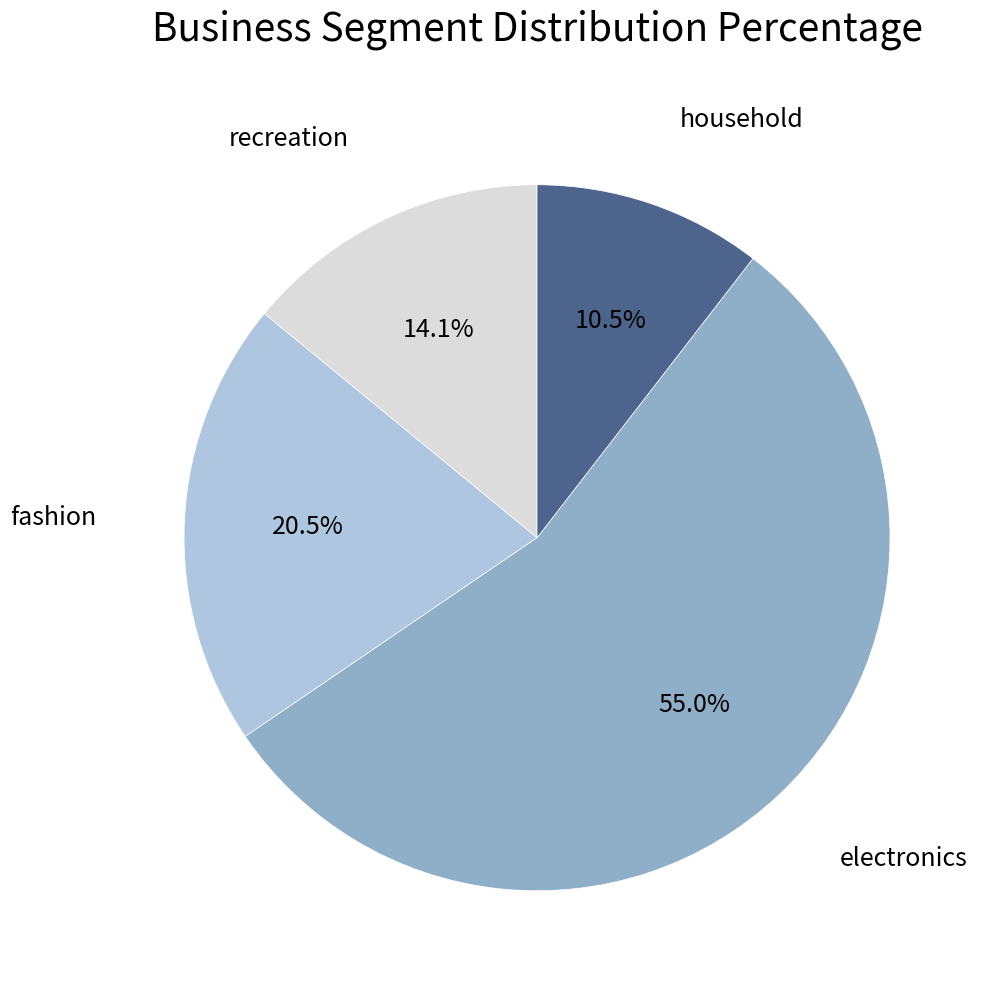

How many segments does this pie chart have?

4